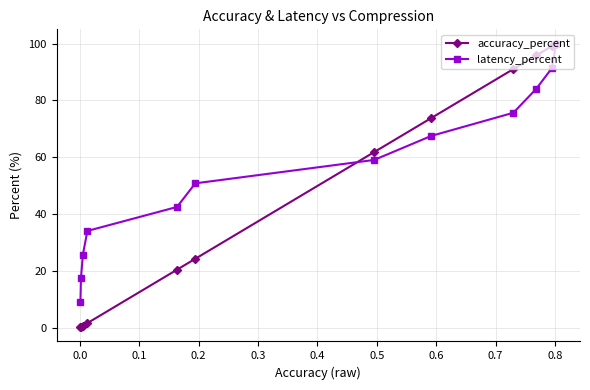

Rank the series by their average value, from lowest to highest.

accuracy_percent, latency_percent